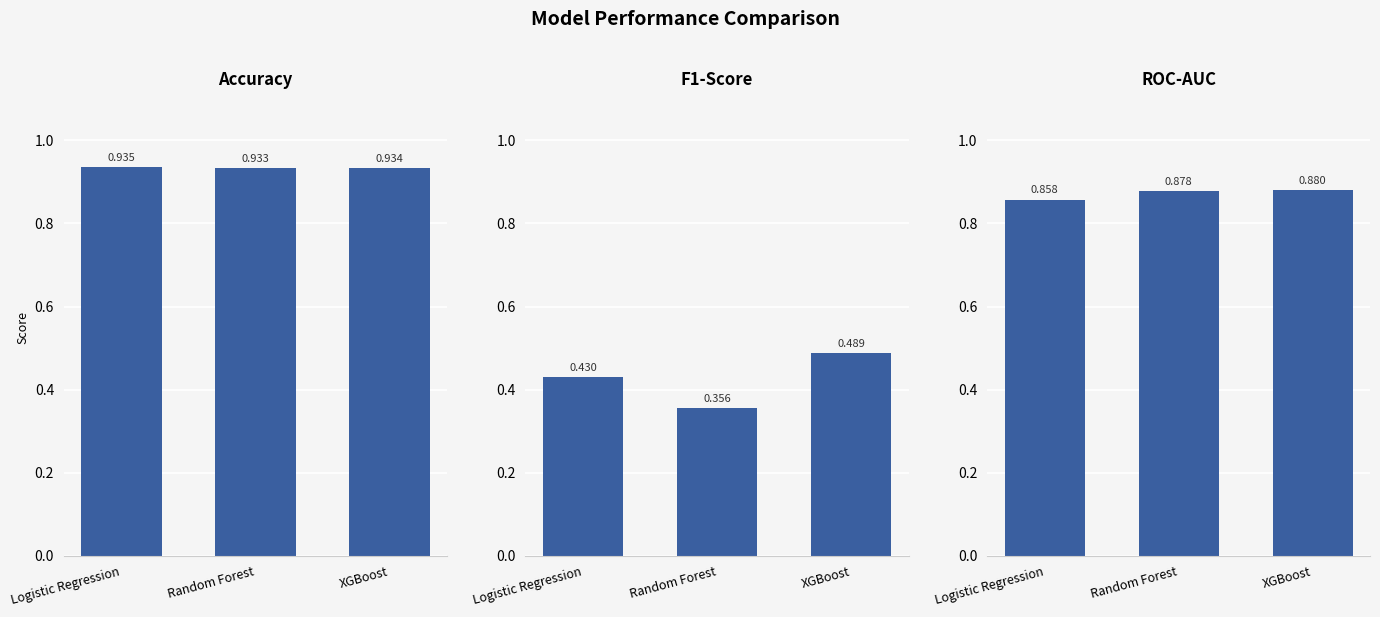

Reading left to right, extract all data points from this chart.

Accuracy: Logistic Regression=0.9	Random Forest=0.9	XGBoost=0.9
F1-Score: Logistic Regression=0.4	Random Forest=0.4	XGBoost=0.5
ROC-AUC: Logistic Regression=0.9	Random Forest=0.9	XGBoost=0.9